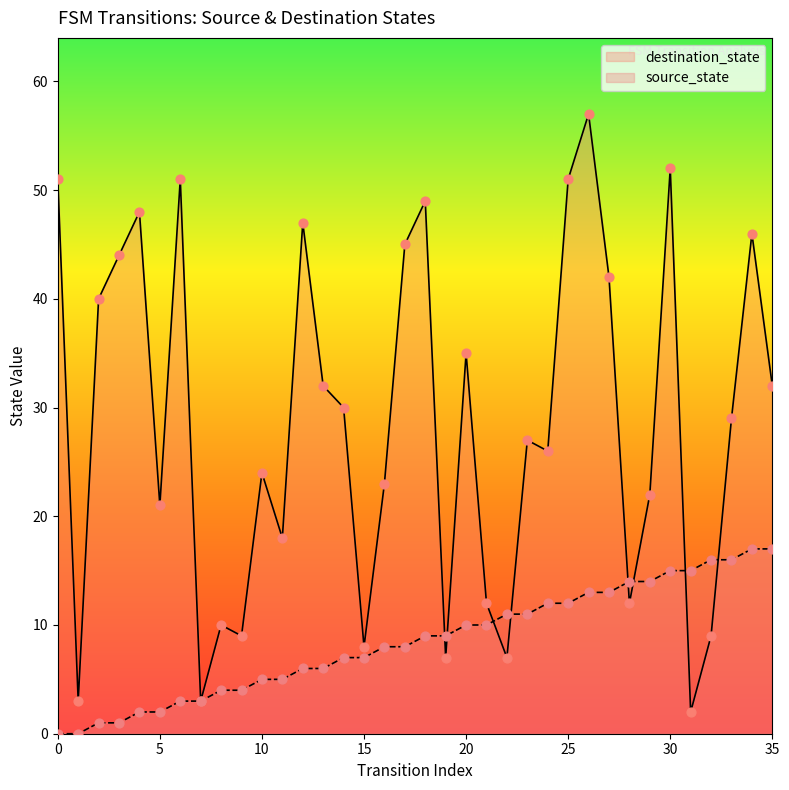

Is the value of source_state at 30 greater than the value of destination_state at 30?

No